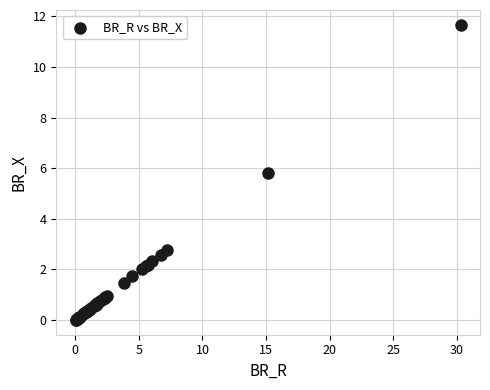

What Y value in the scatter plot is closest to 5?

5.8